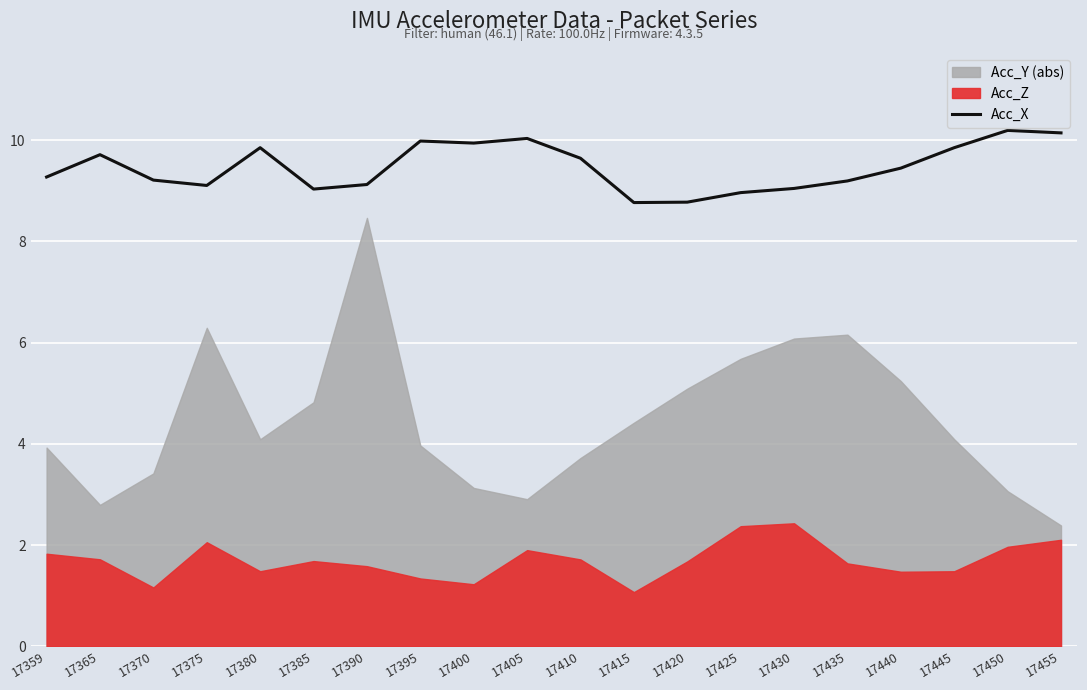

Which has a higher value, 17395 or 17450?

17450